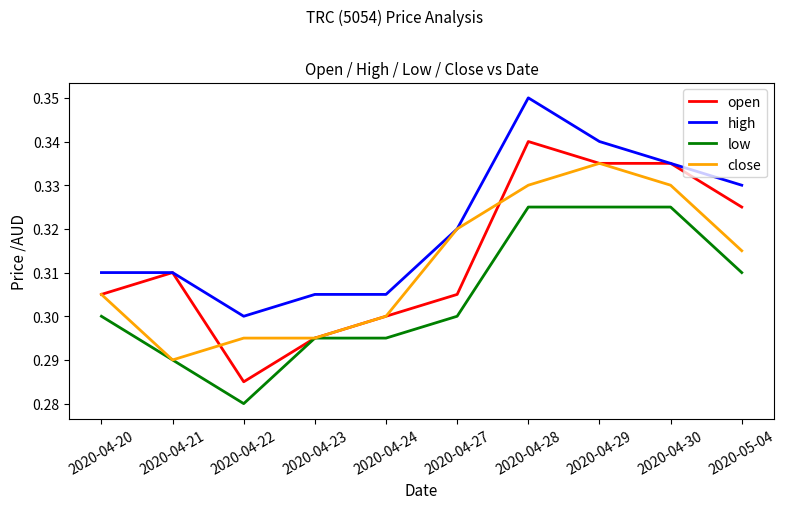

Is the value of open at 2020-04-30 greater than the value of low at 2020-04-22?

Yes